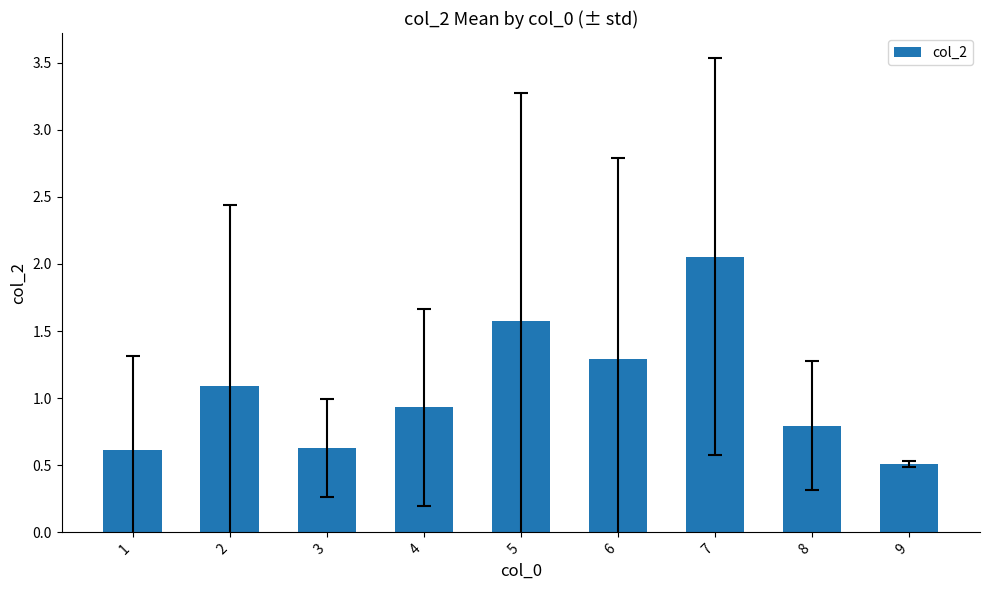

Is it true that the value at 9 is 0.5?

True